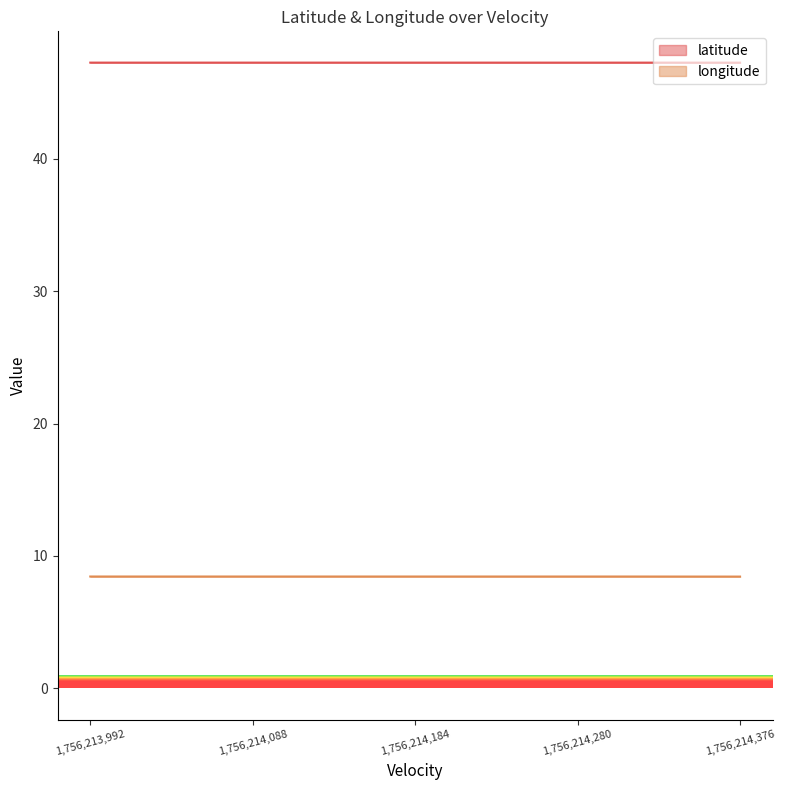

Is it true that latitude equals 47.3 at 1,756,213,992?

True